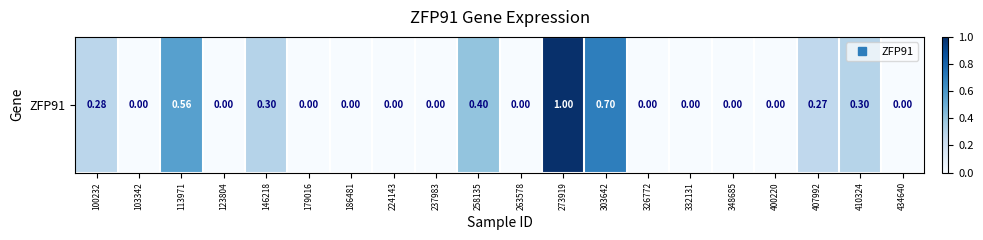

What is the difference between the maximum and minimum values?

1.0